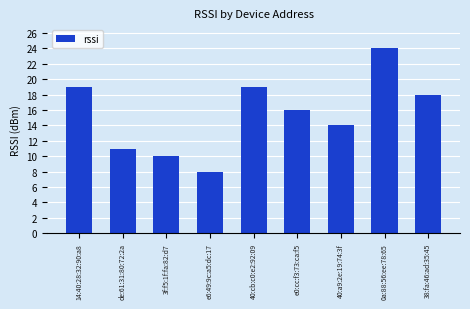

What is the label of the 9th bar from the right?

14:40:28:32:90:a8